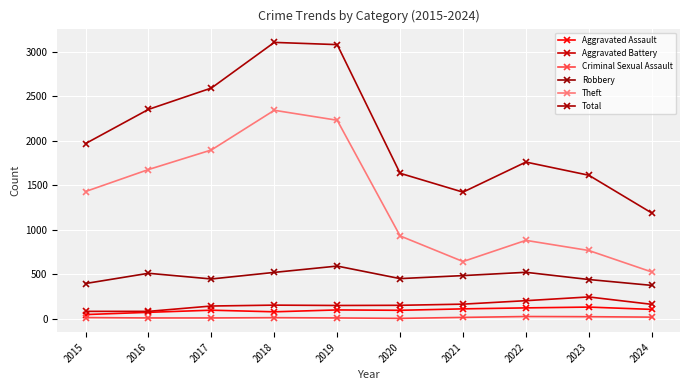

Count the number of categories in the chart.

10